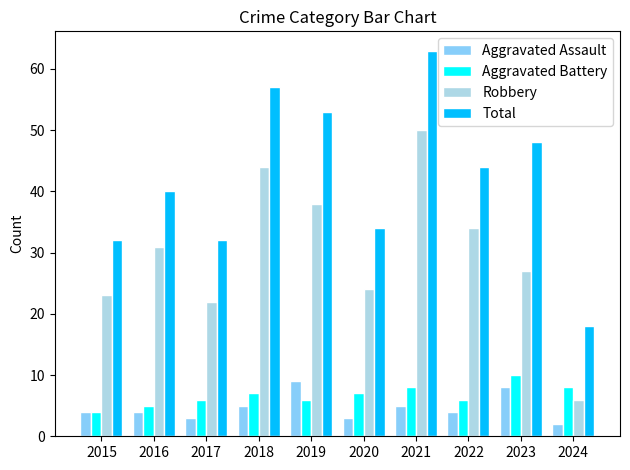

What are all the series names shown in the legend?

Aggravated Assault, Aggravated Battery, Robbery, Total